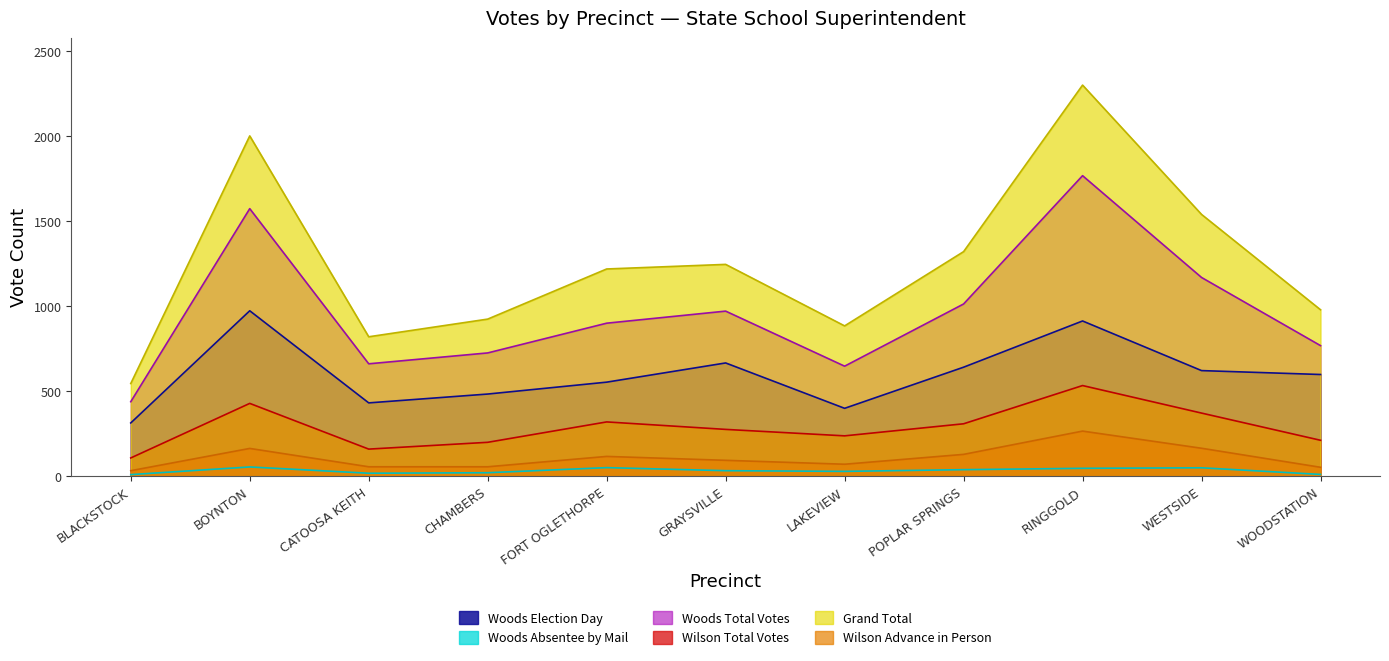

Is it true that Grand Total equals 2301 at RINGGOLD?

True